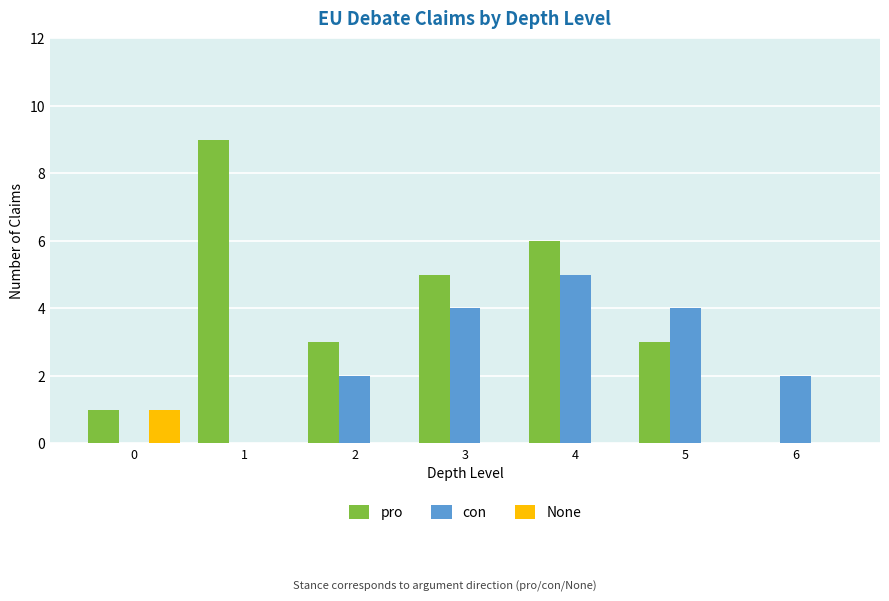

How many data points does each series have?

7